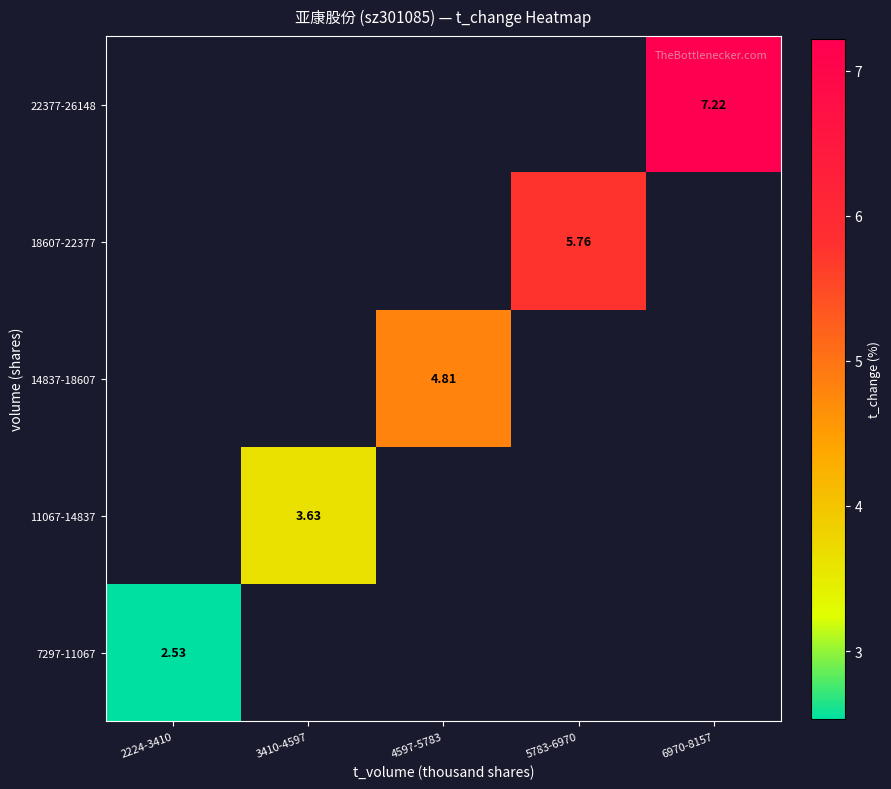

At which label does 14837-18607 first exceed 4?

4597-5783